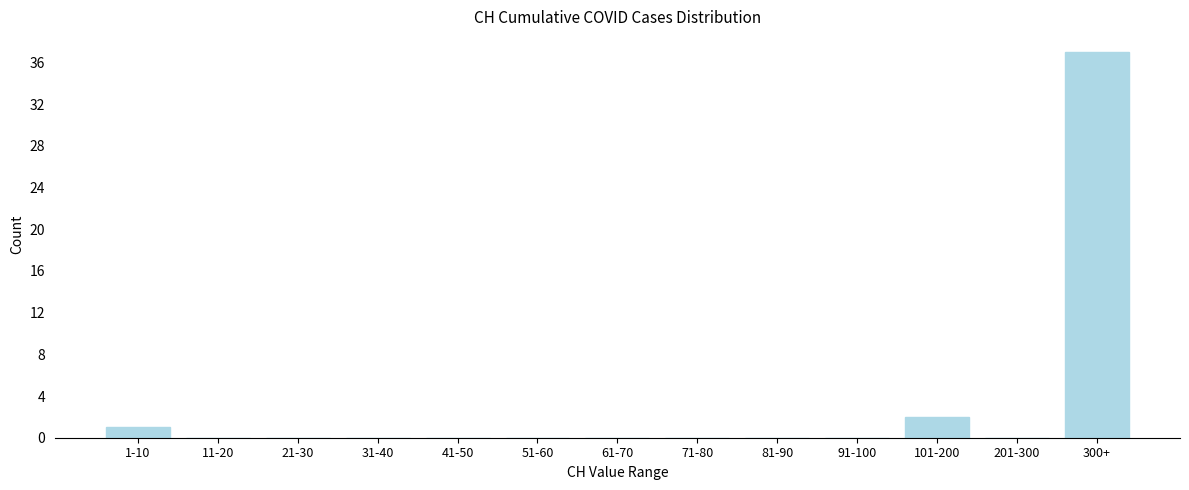

Reading left to right, what are all the values shown in this chart?

1-10=1	11-20=0	21-30=0	31-40=0	41-50=0	51-60=0	61-70=0	71-80=0	81-90=0	91-100=0	101-200=2	201-300=0	300+=37